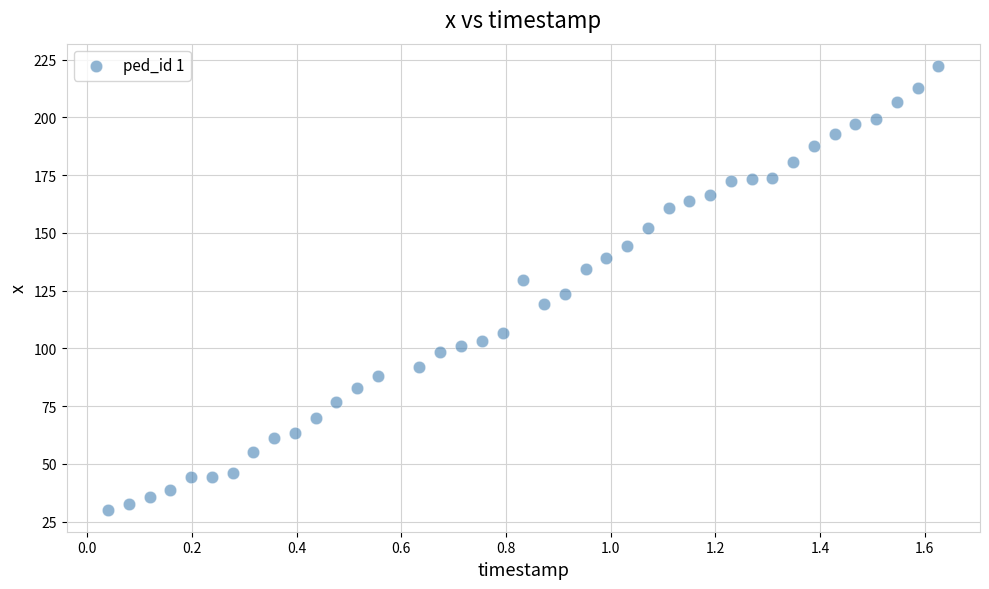

What is the range of X values (max minus min)?

1.6